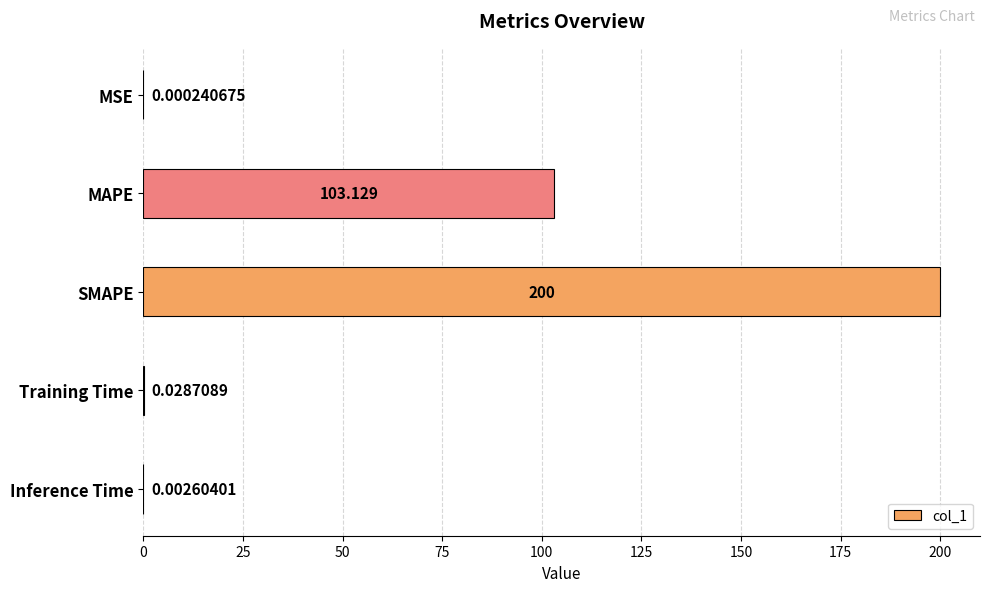

Which label corresponds to the largest value in the chart?

SMAPE